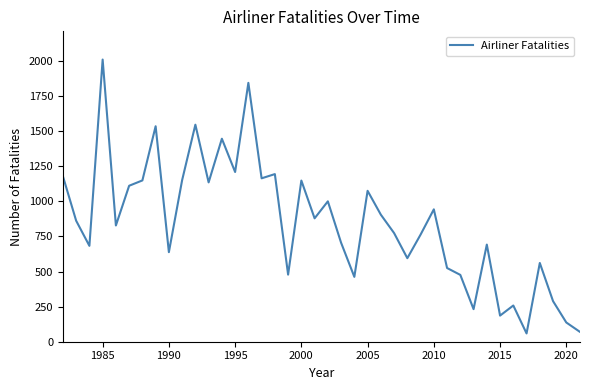

How many lines are shown in the chart?

1